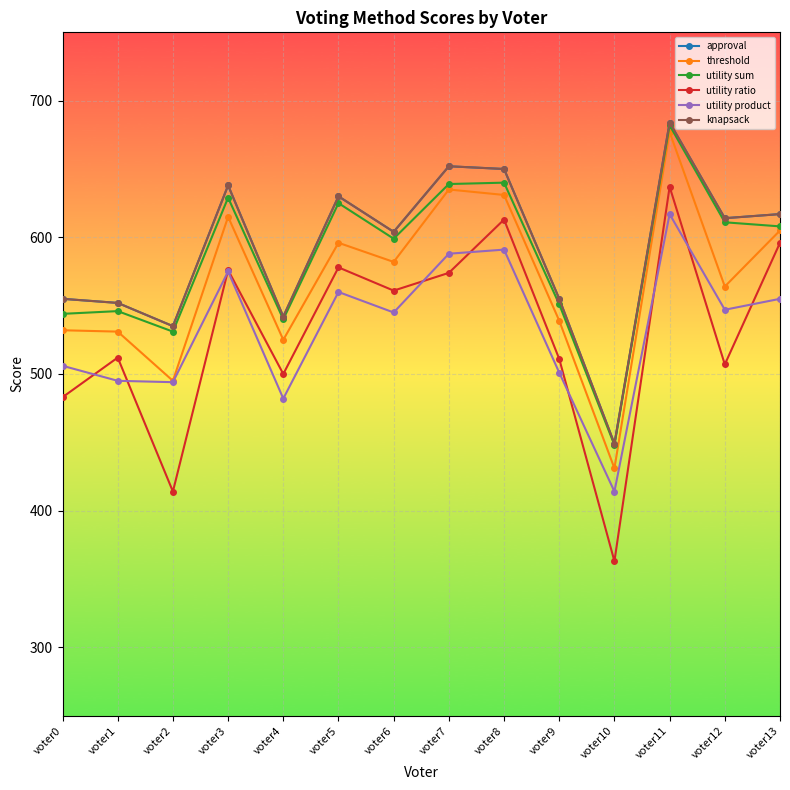

Reading left to right, transcribe all the data shown in this chart.

approval: 555	552	535	638	542	630	604	652	650	555	449	684	614	617
threshold: 532	531	495	615	525	596	582	635	631	539	431	677	564	605
utility sum: 544	546	531	629	540	625	599	639	640	551	448	682	611	608
utility ratio: 483	512	414	576	500	578	561	574	613	511	363	637	507	596
utility product: 506	495	494	575	482	560	545	588	591	501	414	617	547	555
knapsack: 555	552	535	638	542	630	604	652	650	555	449	684	614	617